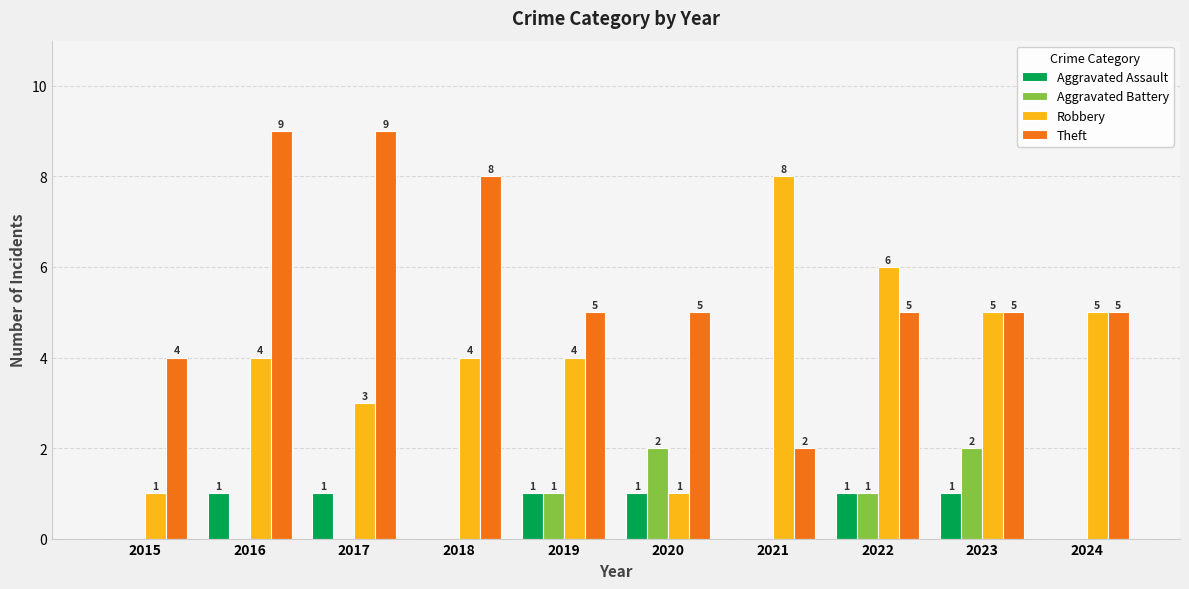

What is the sum of all Aggravated Battery values?

6